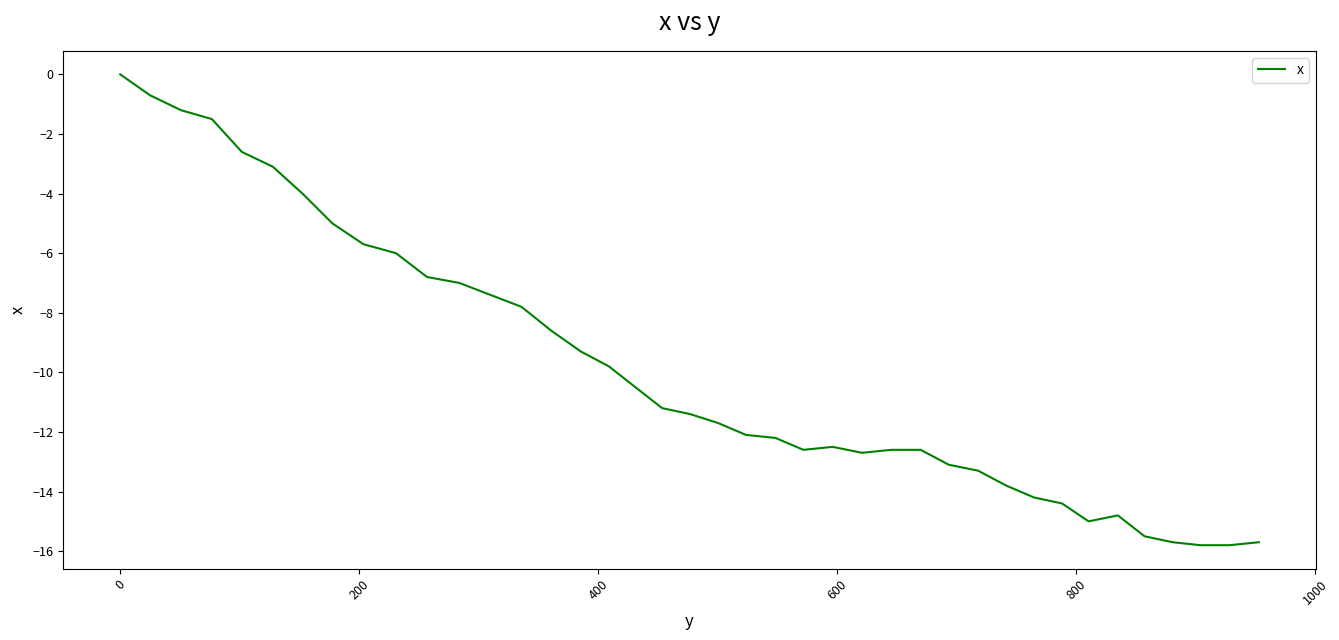

What is the minimum value shown in the chart?

-15.8